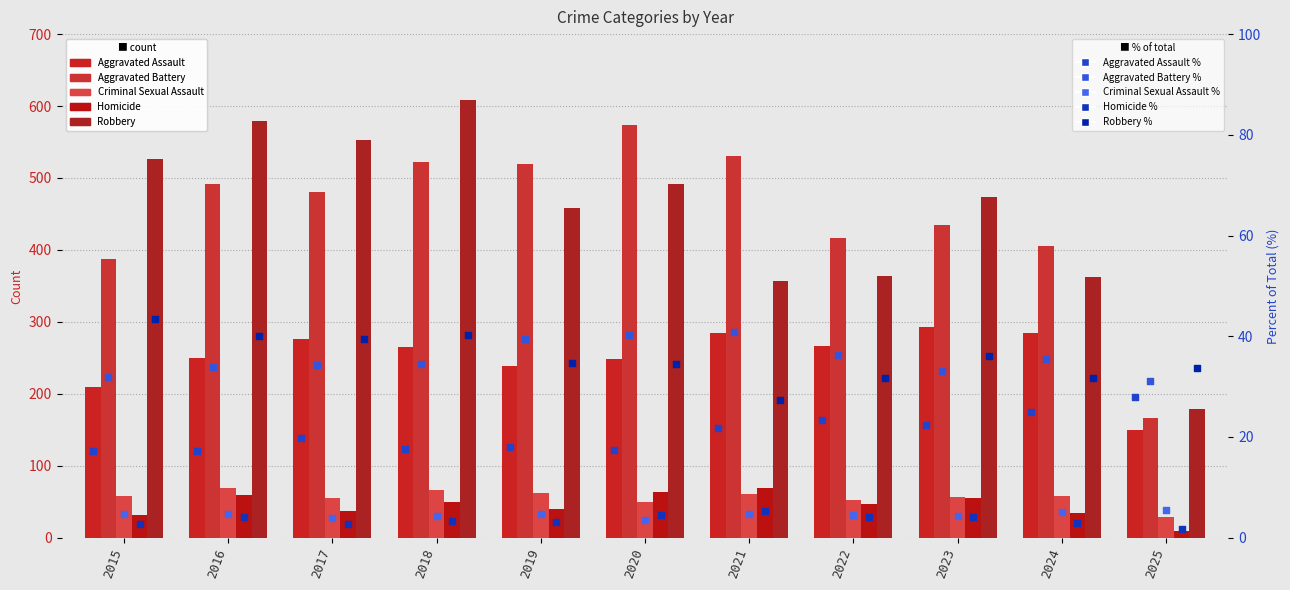

Is the value of Aggravated Assault at 2022 greater than the value of Homicide at 2019?

Yes